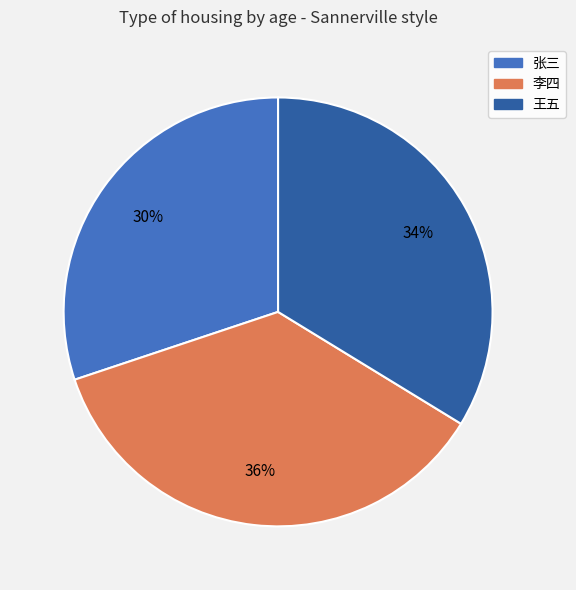

To the nearest percent, what percentage of the pie is 王五?

34%